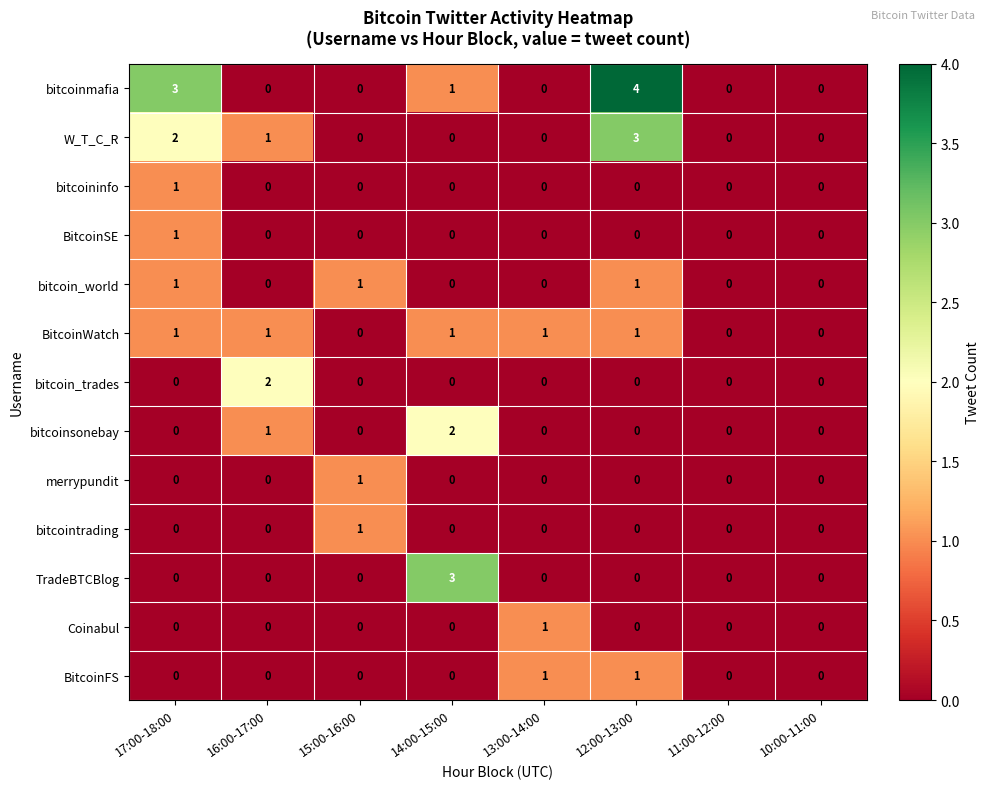

How many BitcoinFS values are between 0 and 1?

8